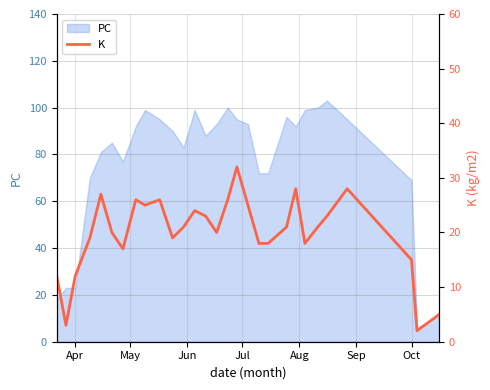

True or false: there are more than 1 points higher than both neighbors.

True